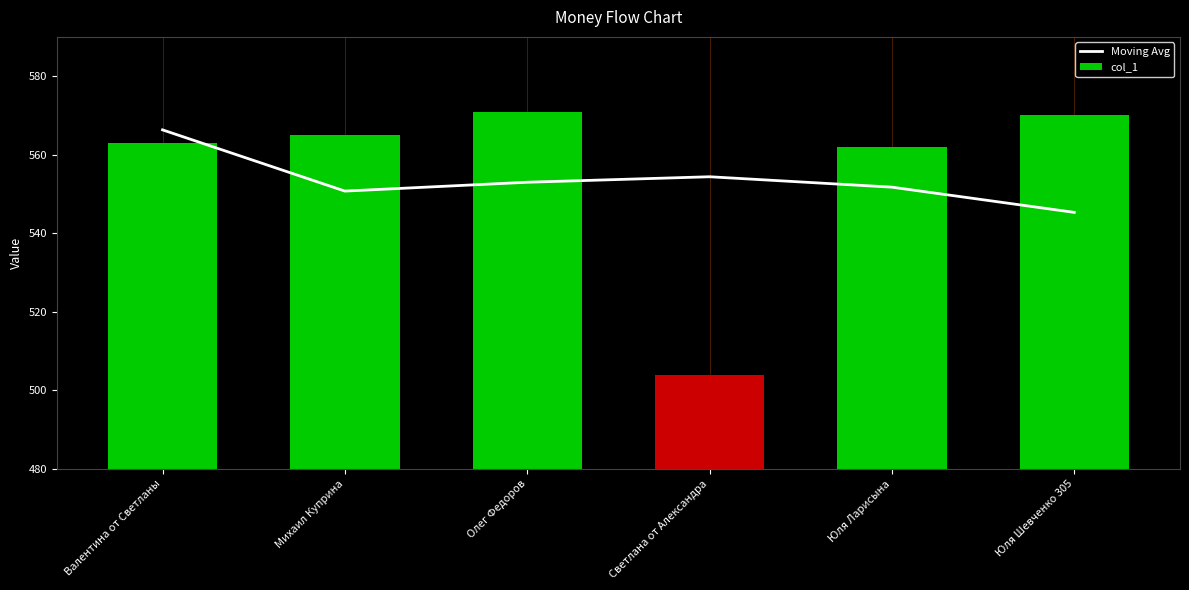

Which series has the widest spread of values?

col_1